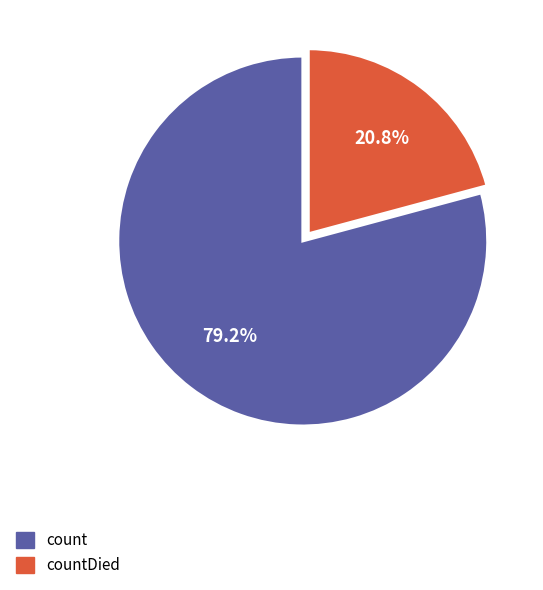

To the nearest percent, what is the average slice percentage?

50%